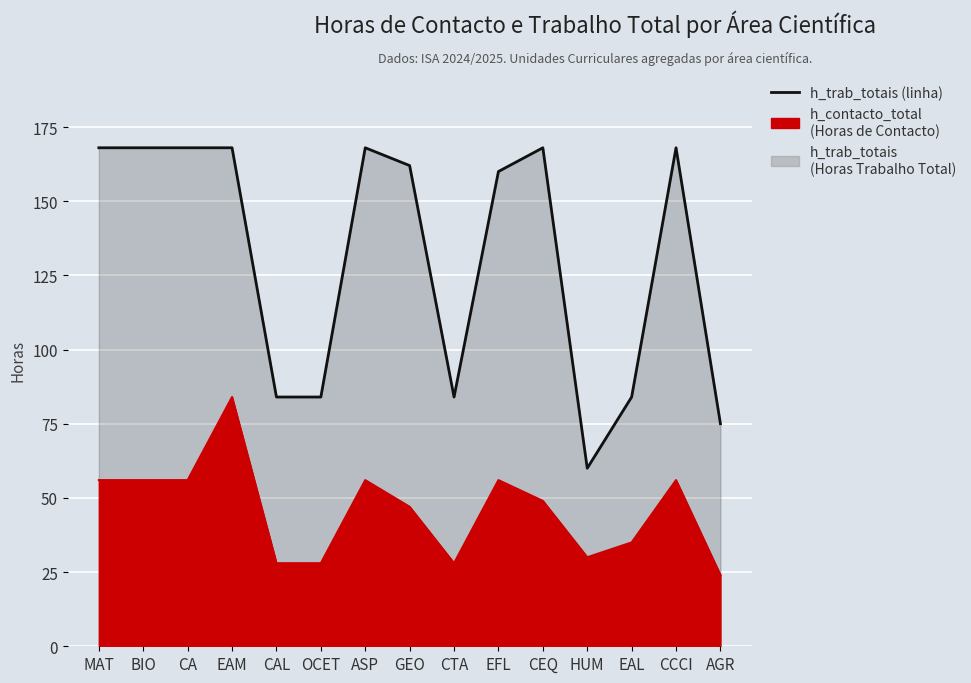

What is the value of the h_trab_totais (linha) point at the 4th from the left?

168